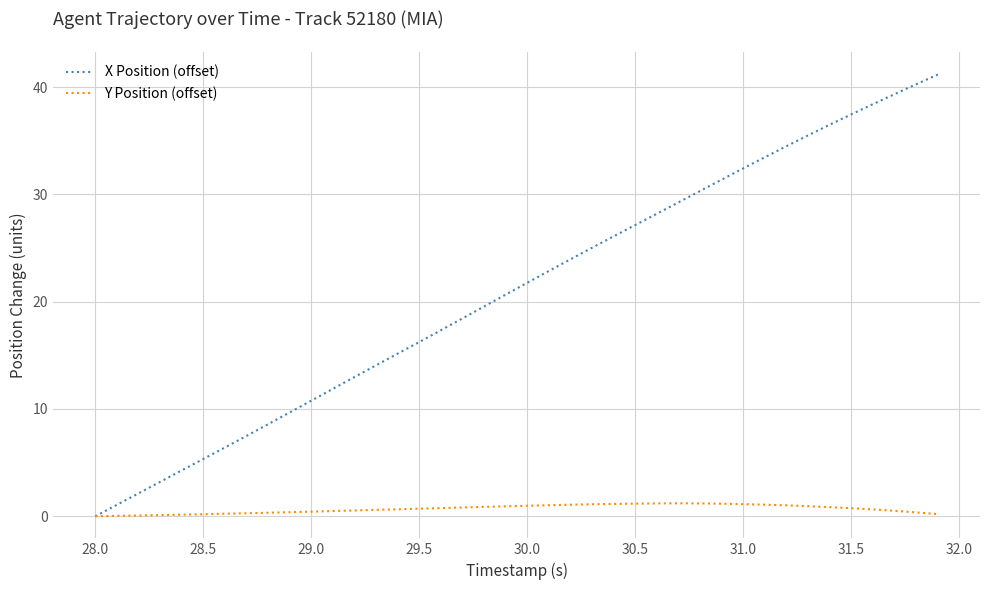

Which series has the largest range (max minus min)?

X Position (offset)